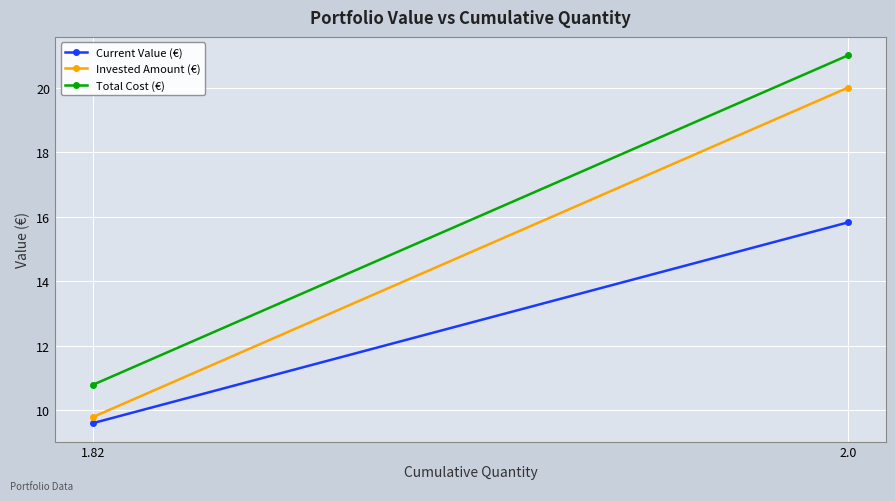

What position from the left is 1.82?

1